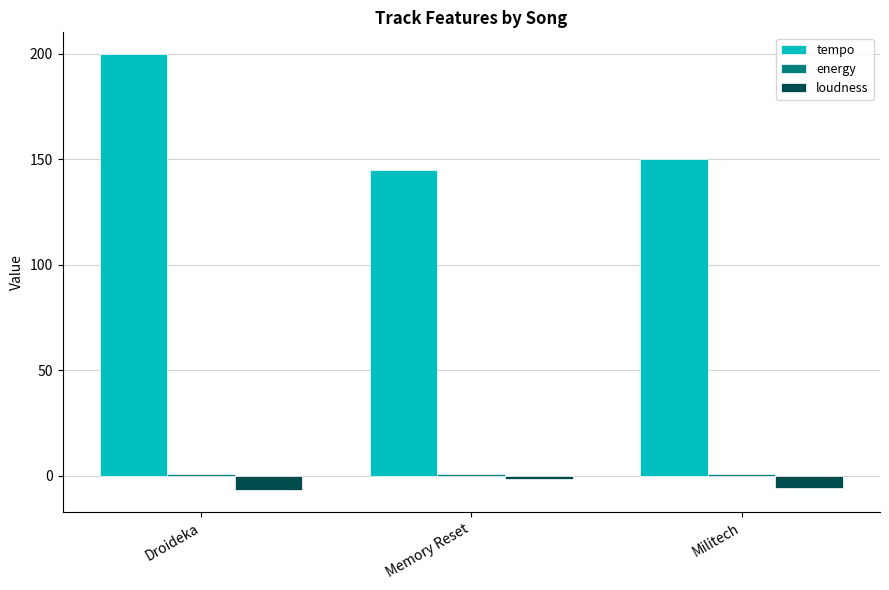

What is the difference between the highest and lowest values at Memory Reset?

146.4